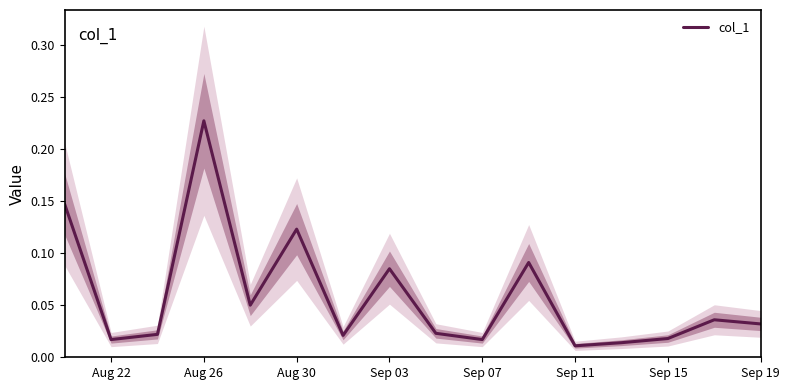

True or false: col_1 has a value of 0.2 at Aug 30.

False